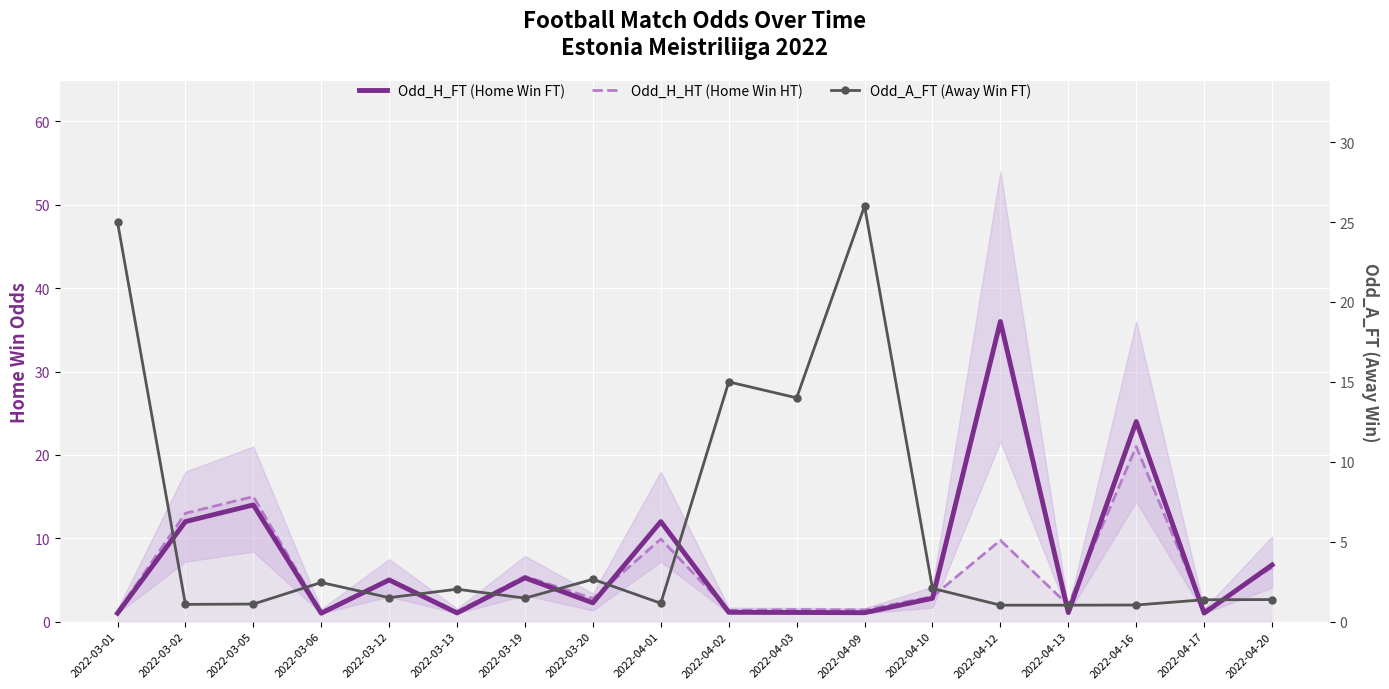

Count the number of categories in the chart.

18